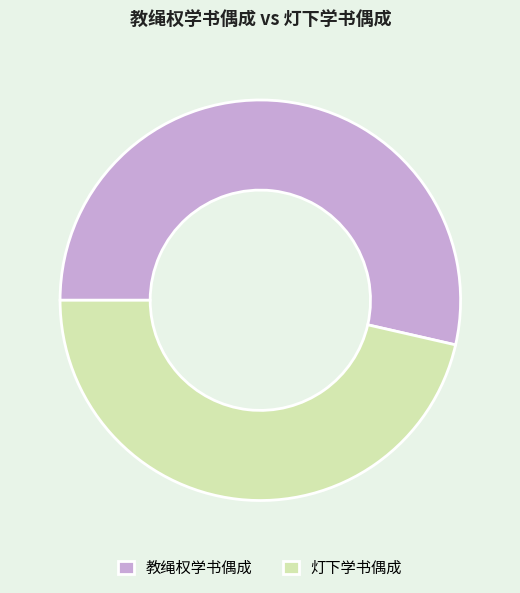

Between 灯下学书偶成 and 教绳权学书偶成, which is larger?

教绳权学书偶成